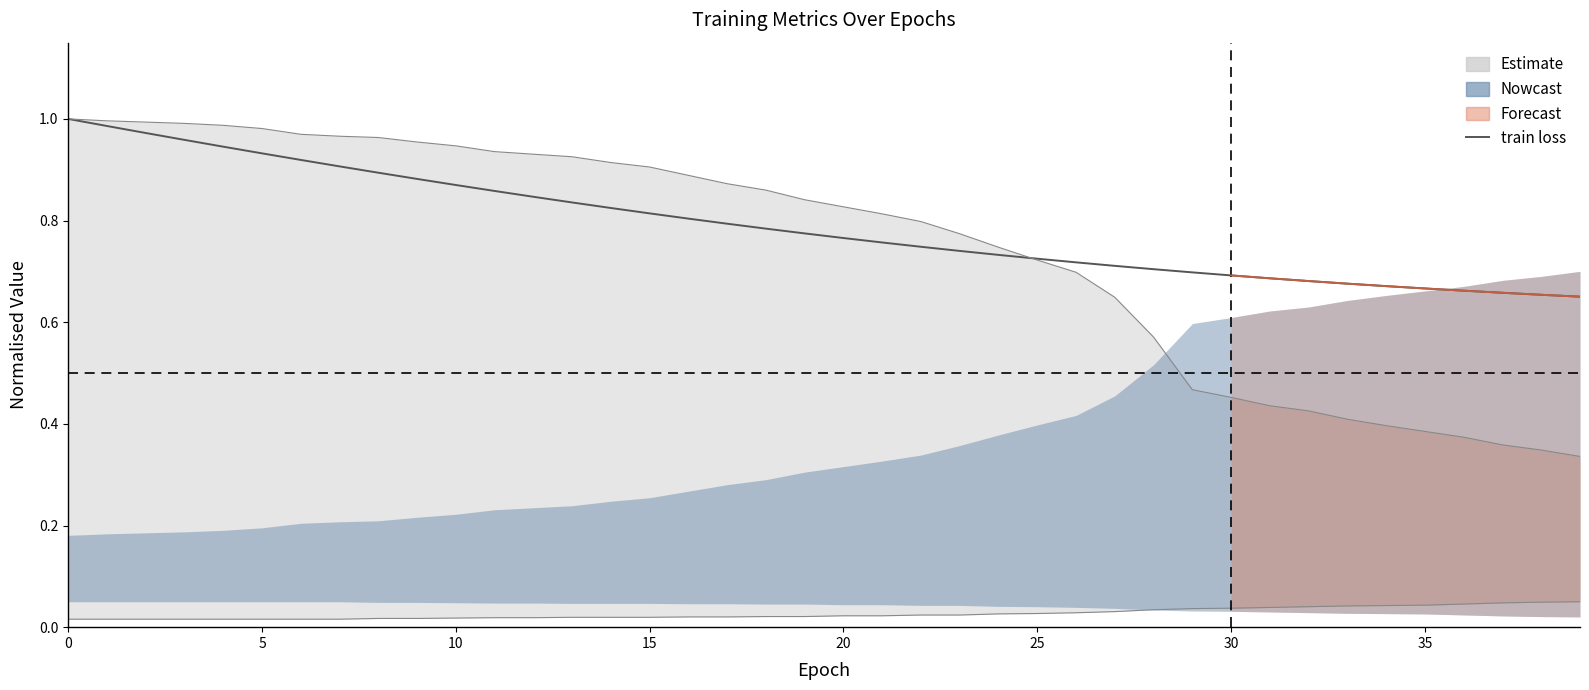

How many lines are shown in the chart?

3